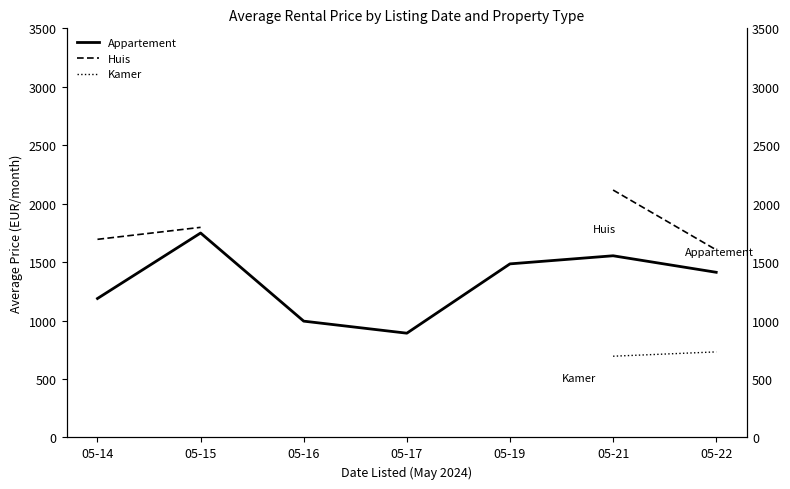

Which series has the widest spread of values?

Appartement